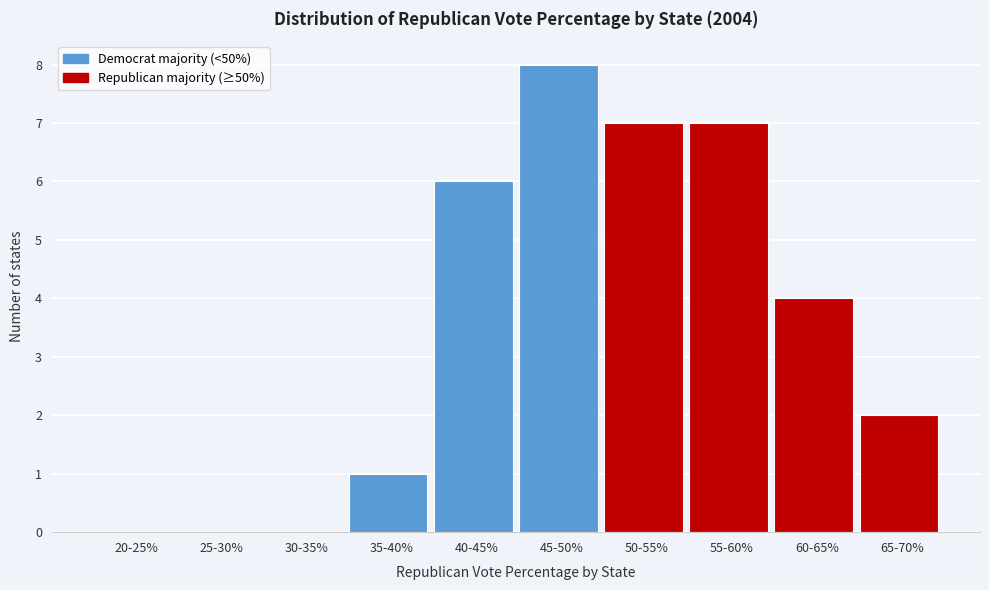

Reading left to right, extract all data points from this chart.

20-25%=0	25-30%=0	30-35%=0	35-40%=1	40-45%=6	45-50%=8	50-55%=7	55-60%=7	60-65%=4	65-70%=2